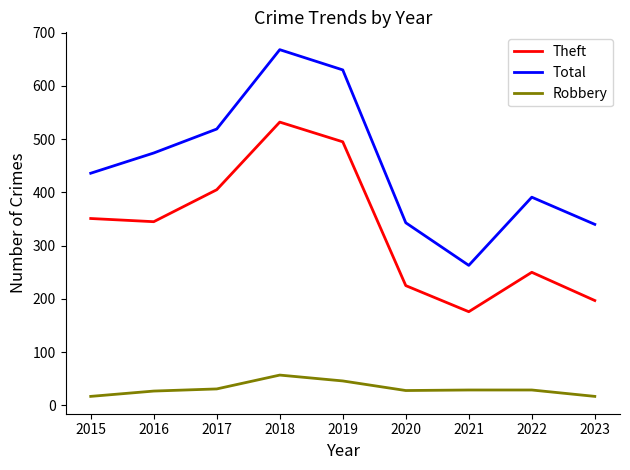

Which category has the lowest value in the Total series?

2021